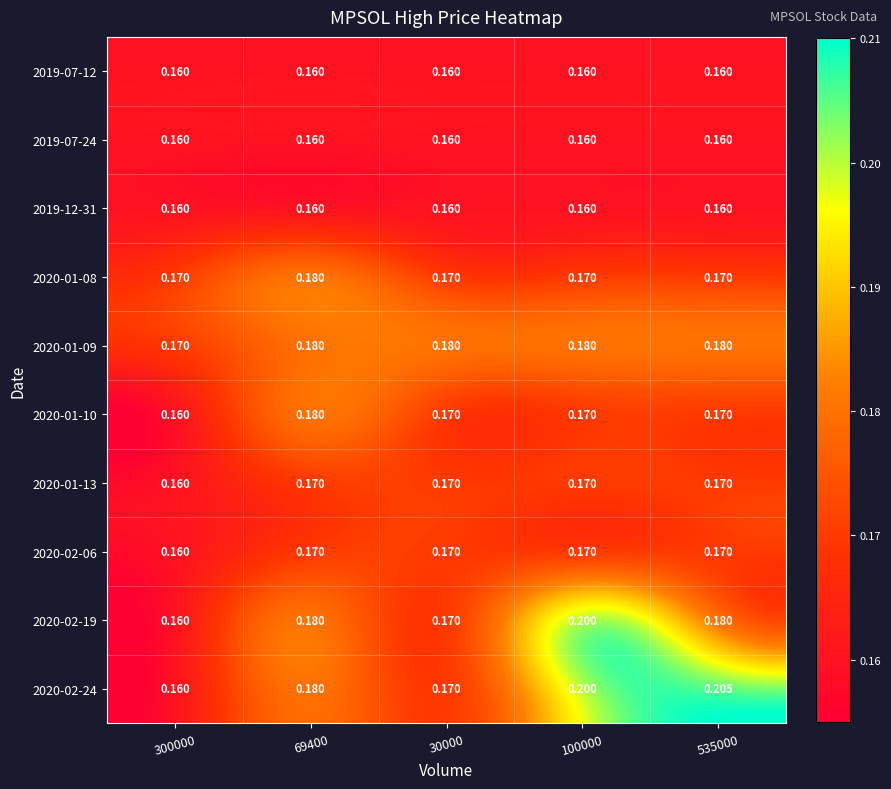

Which series has the largest total across all categories?

2020-02-24